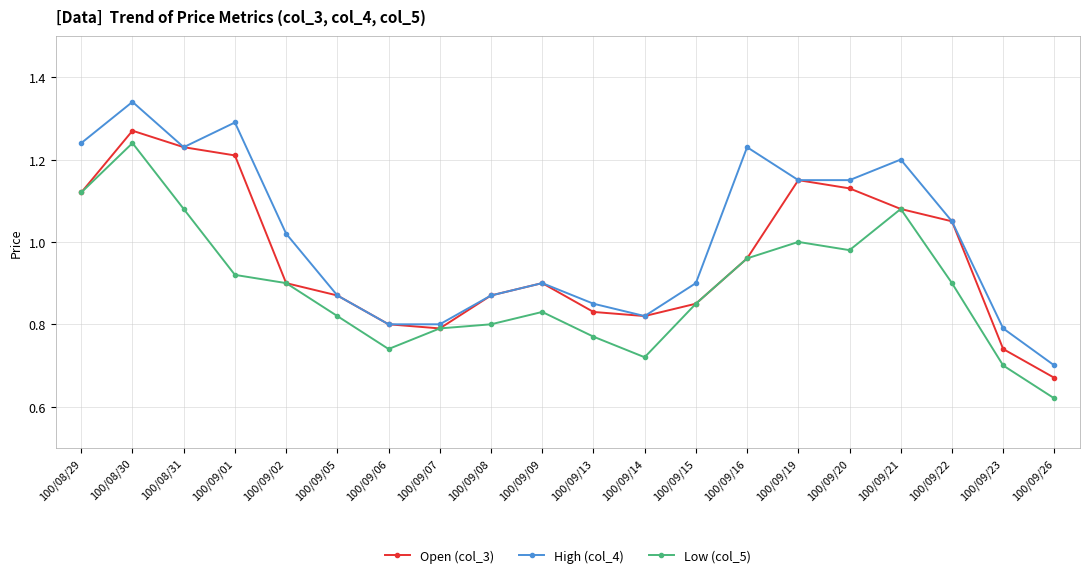

Which category has the lowest value in the Low (col_5) series?

100/09/26